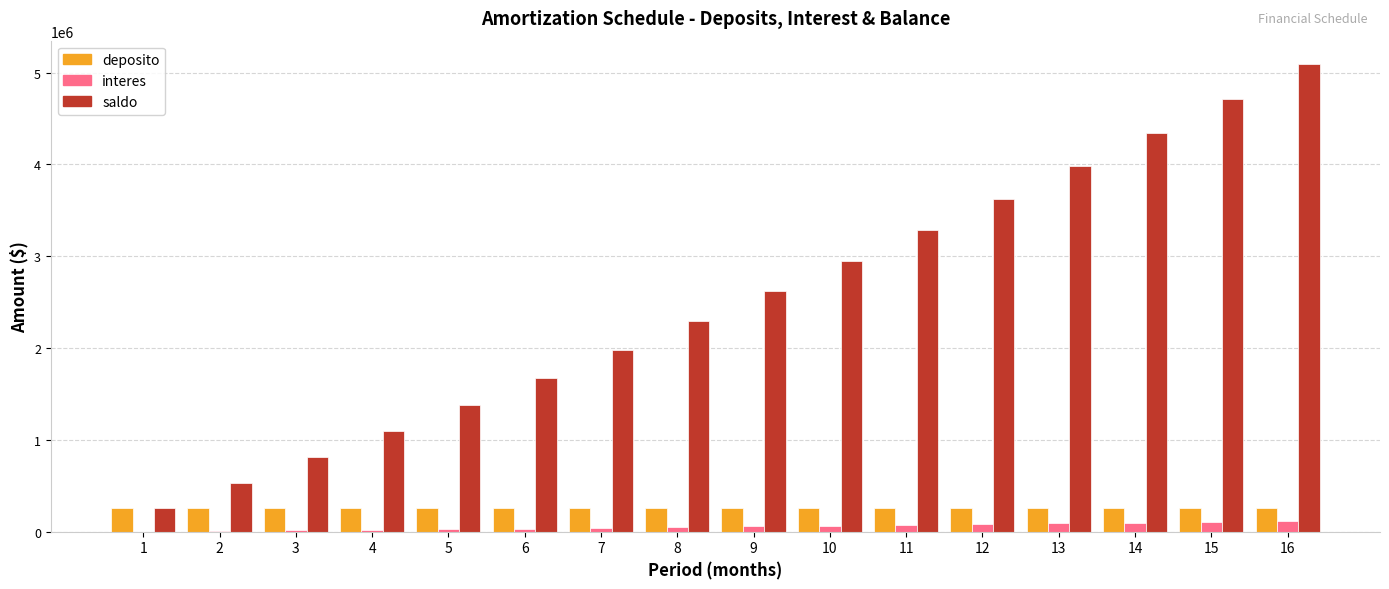

At which category is the sum across all series the highest?

16